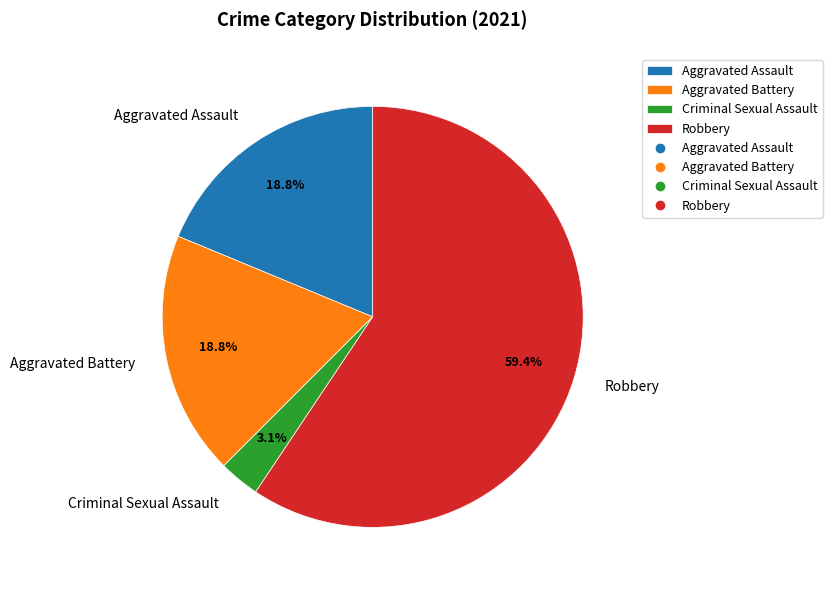

True or false: Aggravated Assault accounts for 19% of the total.

True